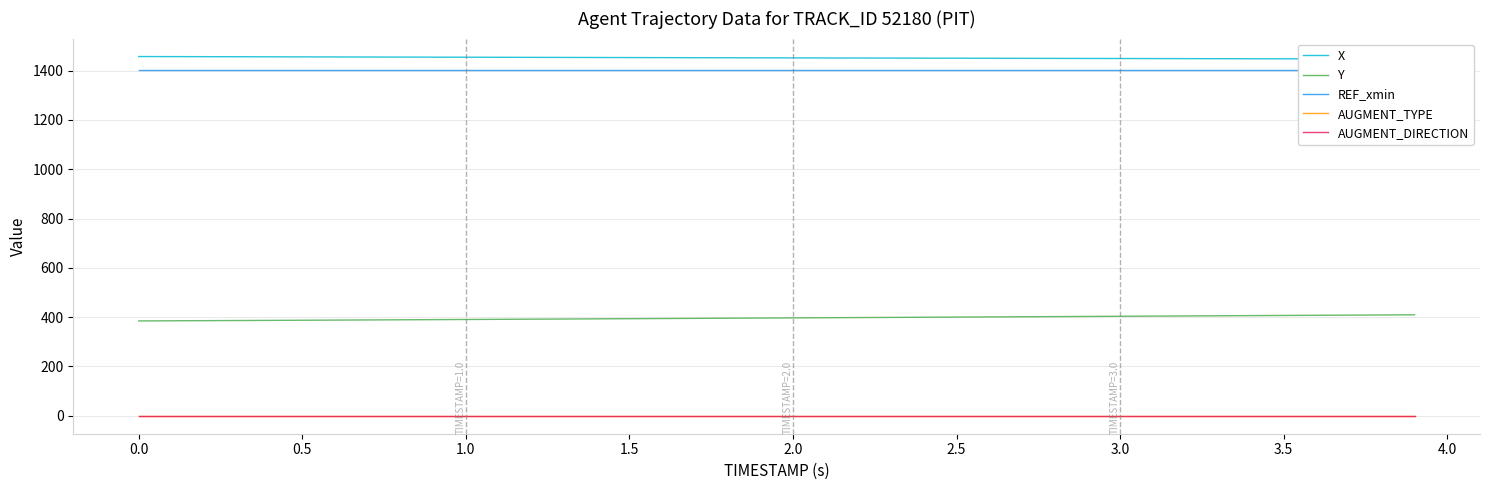

List the series in order of their peak value, highest first.

X, REF_xmin, Y, AUGMENT_TYPE, AUGMENT_DIRECTION